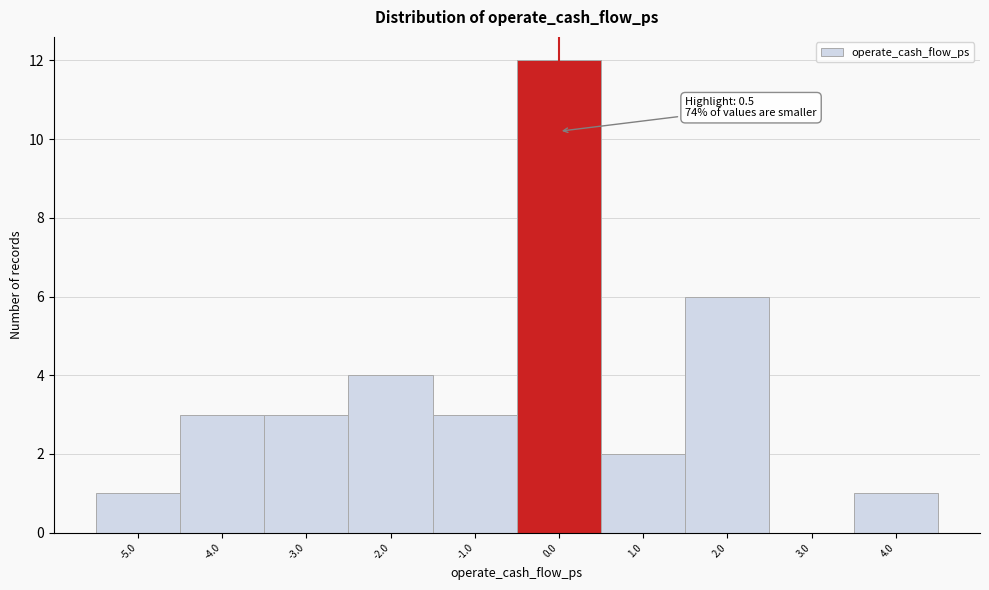

Reading right to left, list all the values displayed in this chart.

4.0=1	3.0=0	2.0=6	1.0=2	0.0=12	-1.0=3	-2.0=4	-3.0=3	-4.0=3	-5.0=1